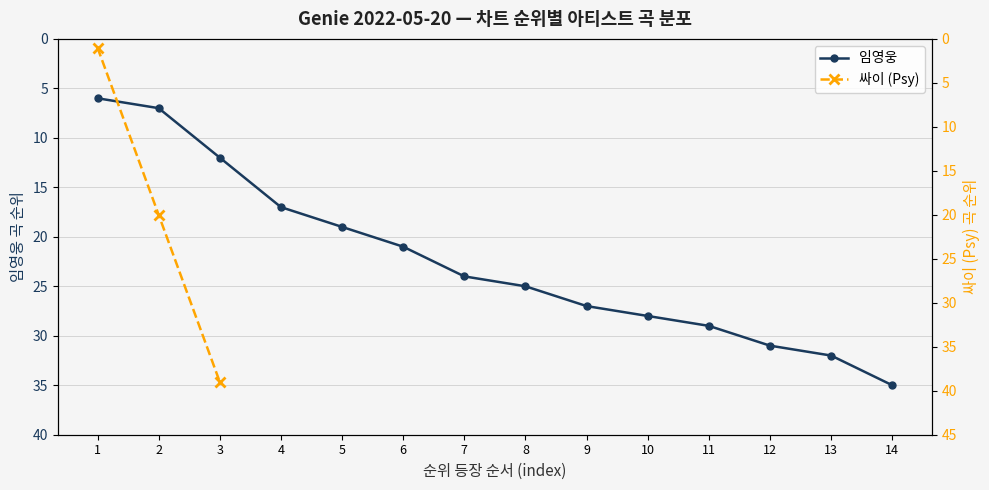

True or false: 임영웅 has more than 0 interior local peaks.

False